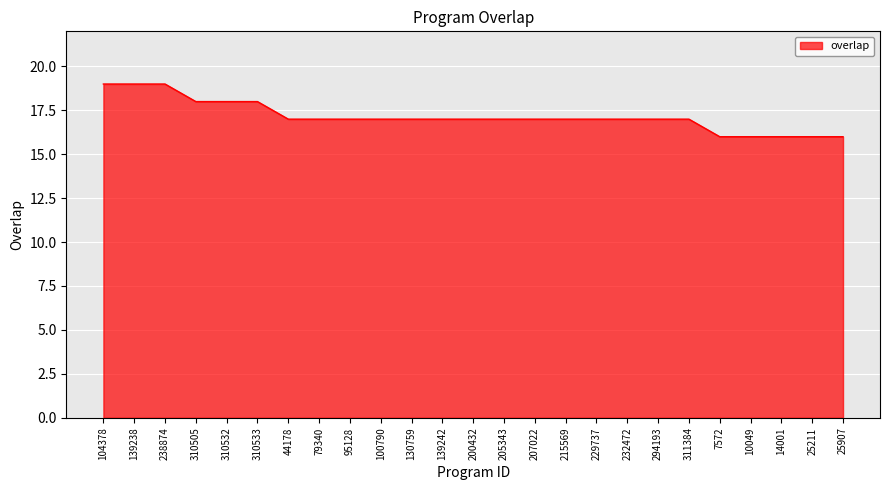

How many lines are shown in the chart?

1